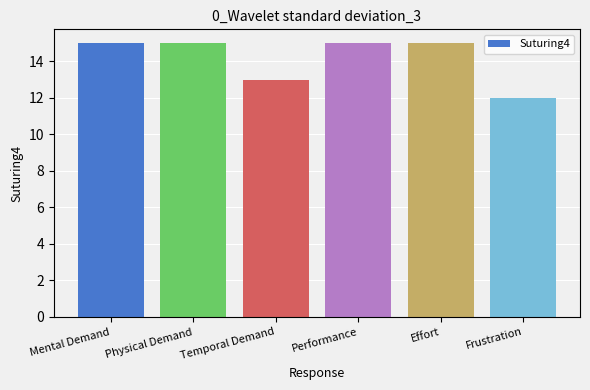

What is the smallest value displayed?

12